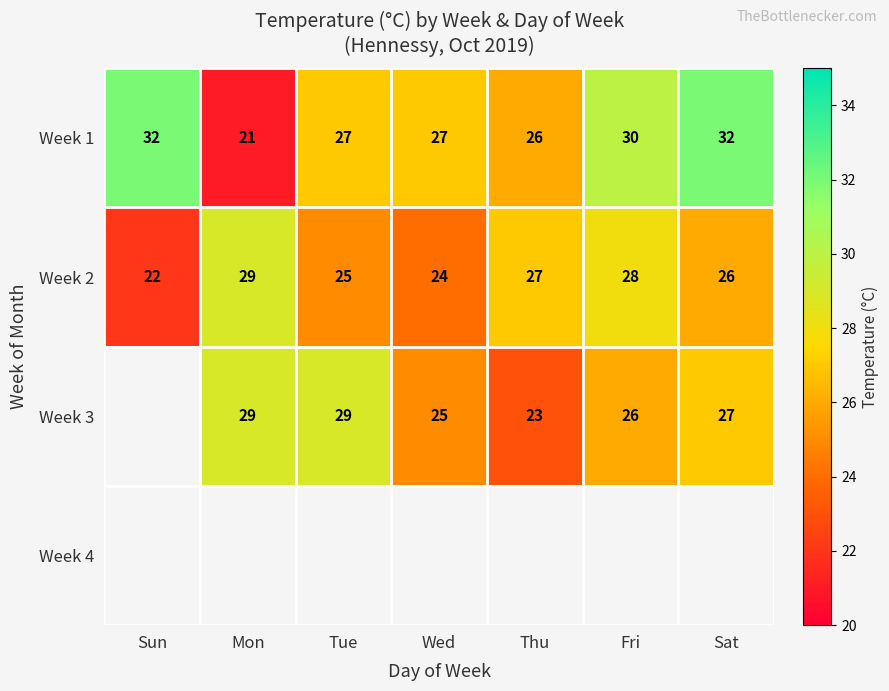

The value of Week 1 at Wed is 27. True or false?

True